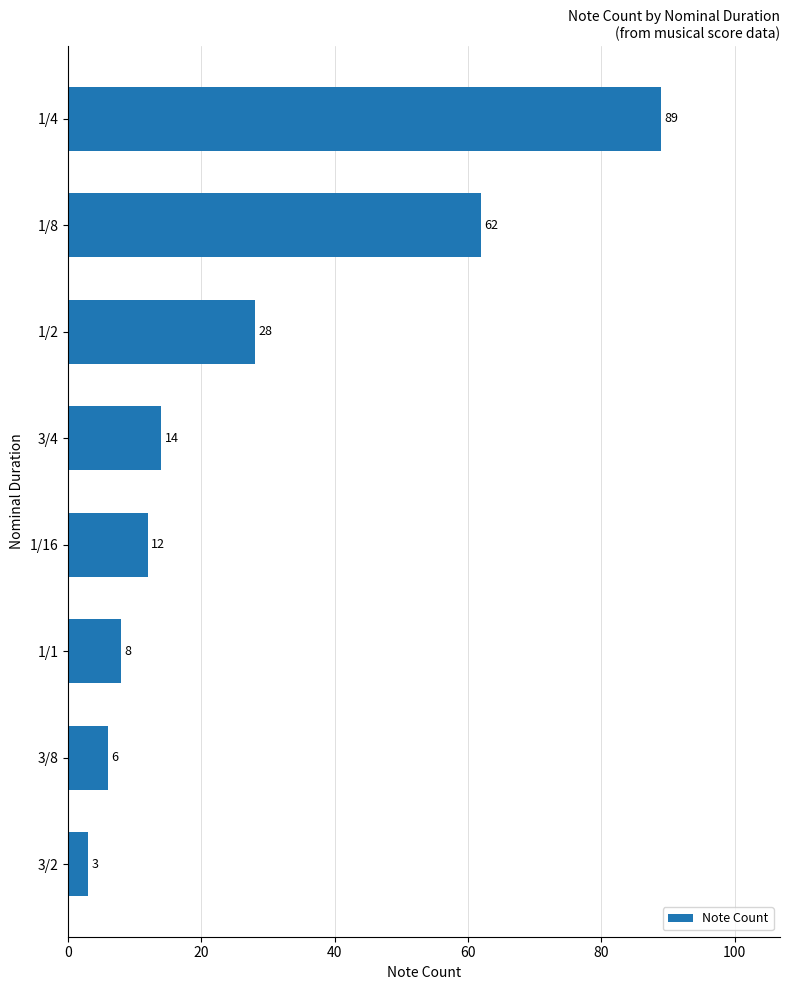

Reading bottom to top, transcribe all the data shown in this chart.

3/2=3	3/8=6	1/1=8	1/16=12	3/4=14	1/2=28	1/8=62	1/4=89